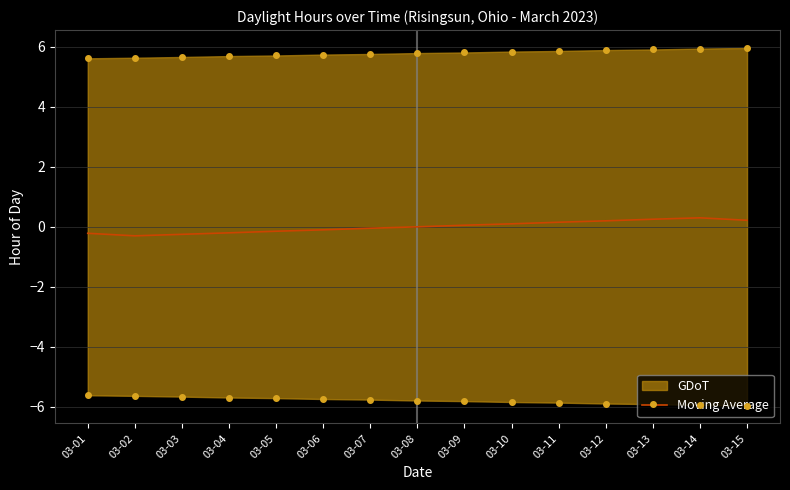

At which label does the data first exceed 0?

03-09